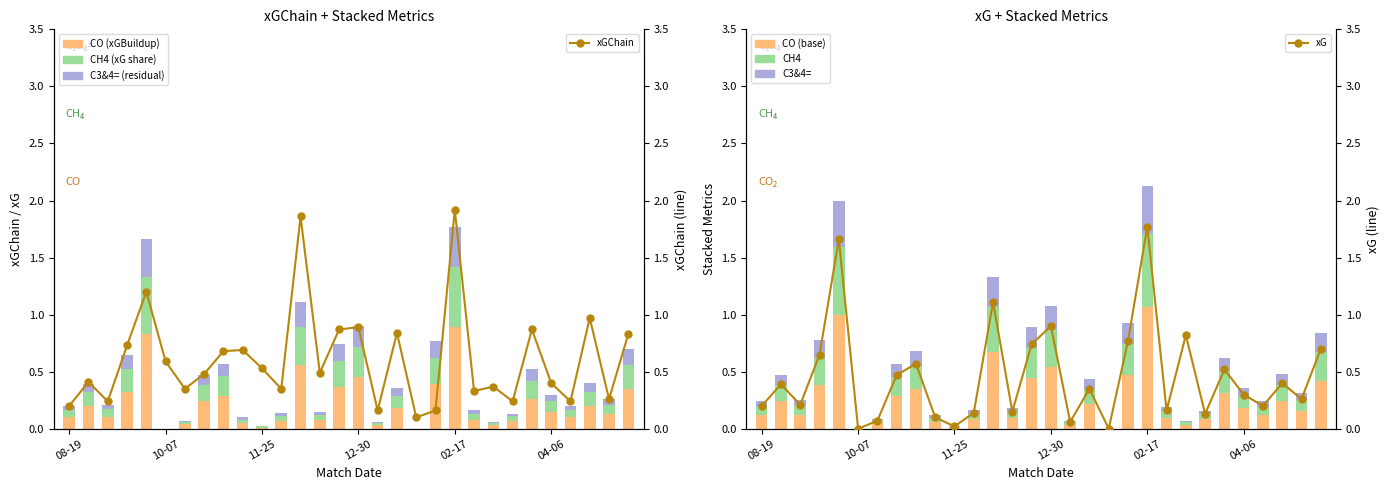

How many data points in CH4 are above 0?

28